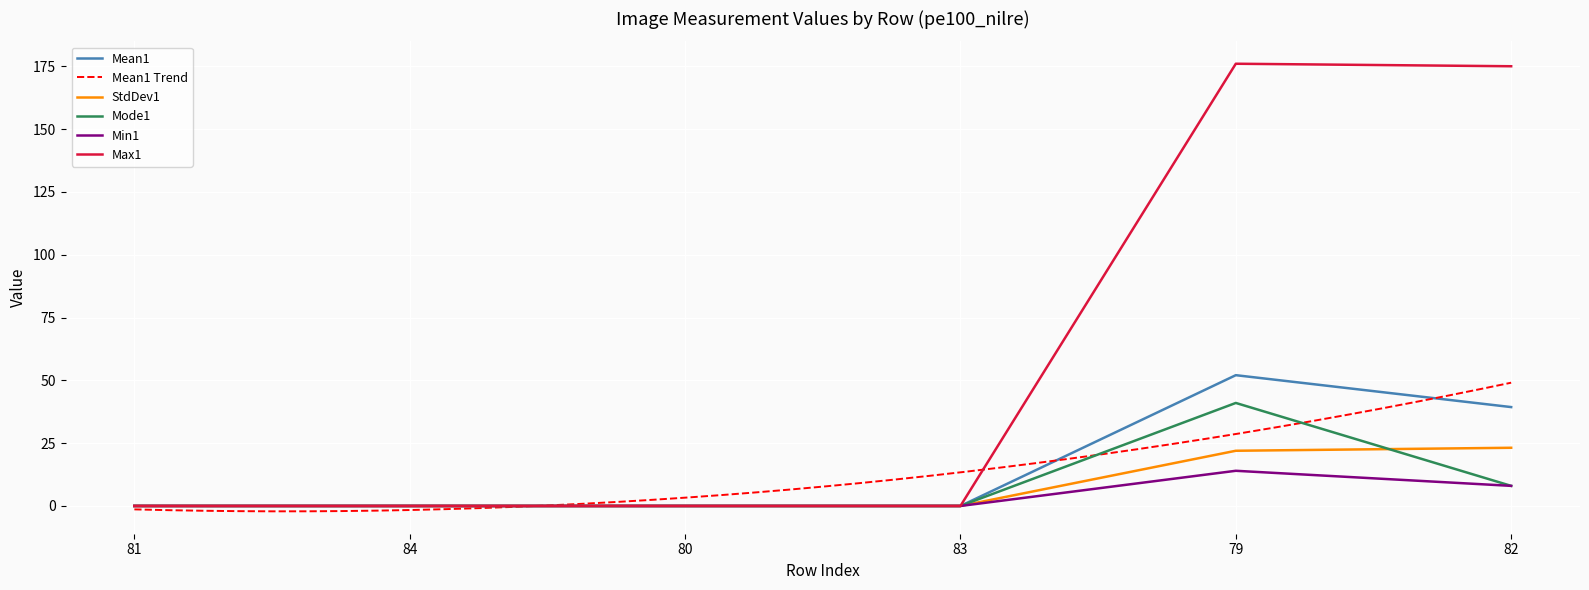

In Mean1, how many points are higher than both neighbors (excluding endpoints)?

1